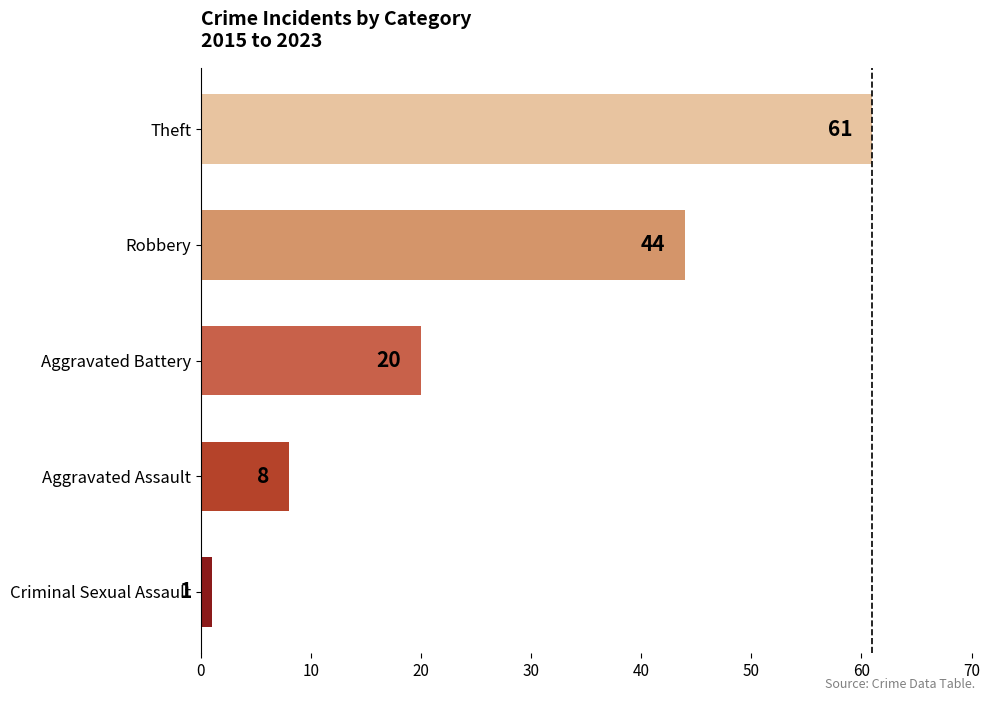

The value at Aggravated Battery is 11. True or false?

False